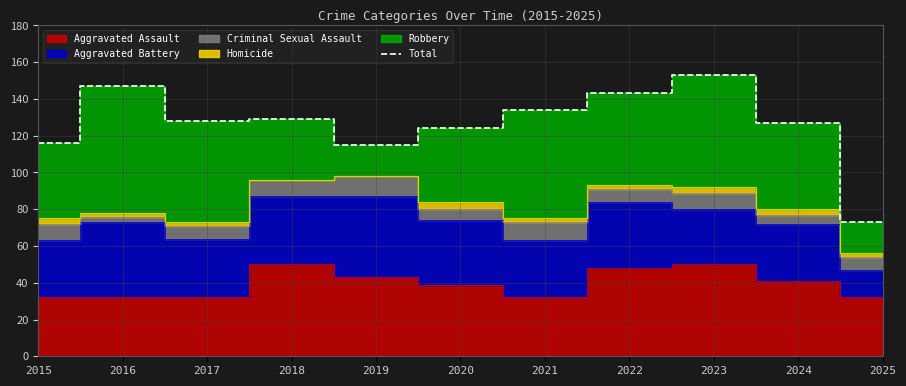

Reading right to left, transcribe all the data shown in this chart.

2025=73	2024=127	2023=153	2022=143	2021=134	2020=124	2019=115	2018=129	2017=128	2016=147	2015=116